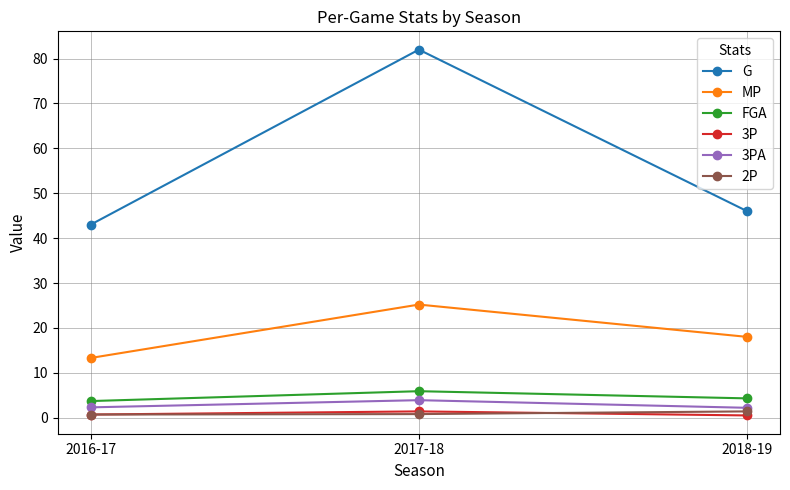

At how many categories does at least one series exceed 18?

3